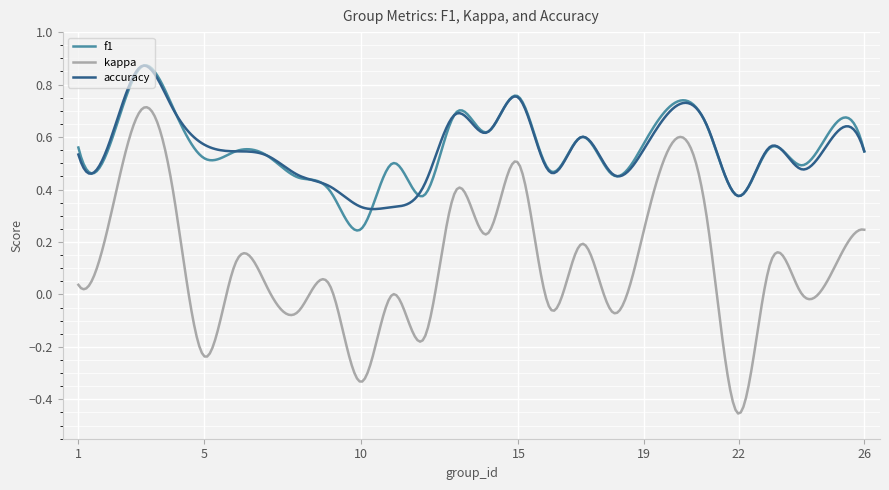

What is the difference between the maximum and minimum values in the kappa series?

1.2